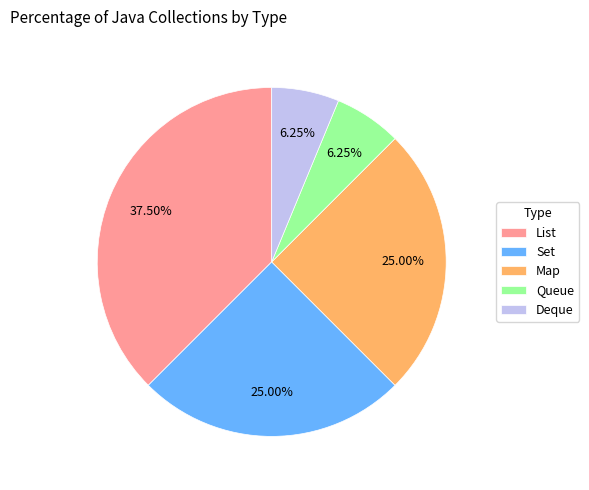

The Set slice represents 25% of the pie. True or false?

True